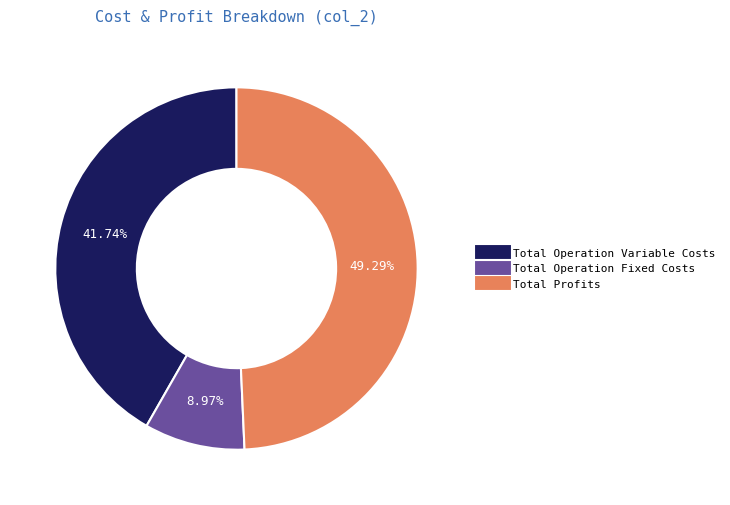

Is there any slice that represents more than half of the pie?

No